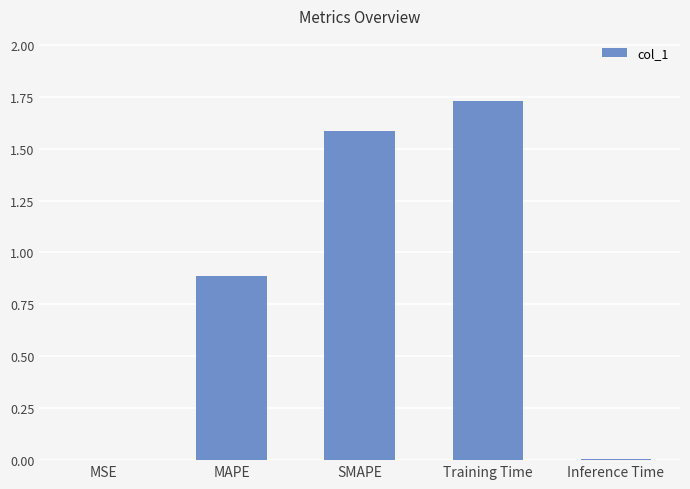

The value at MSE is 0.0. True or false?

True